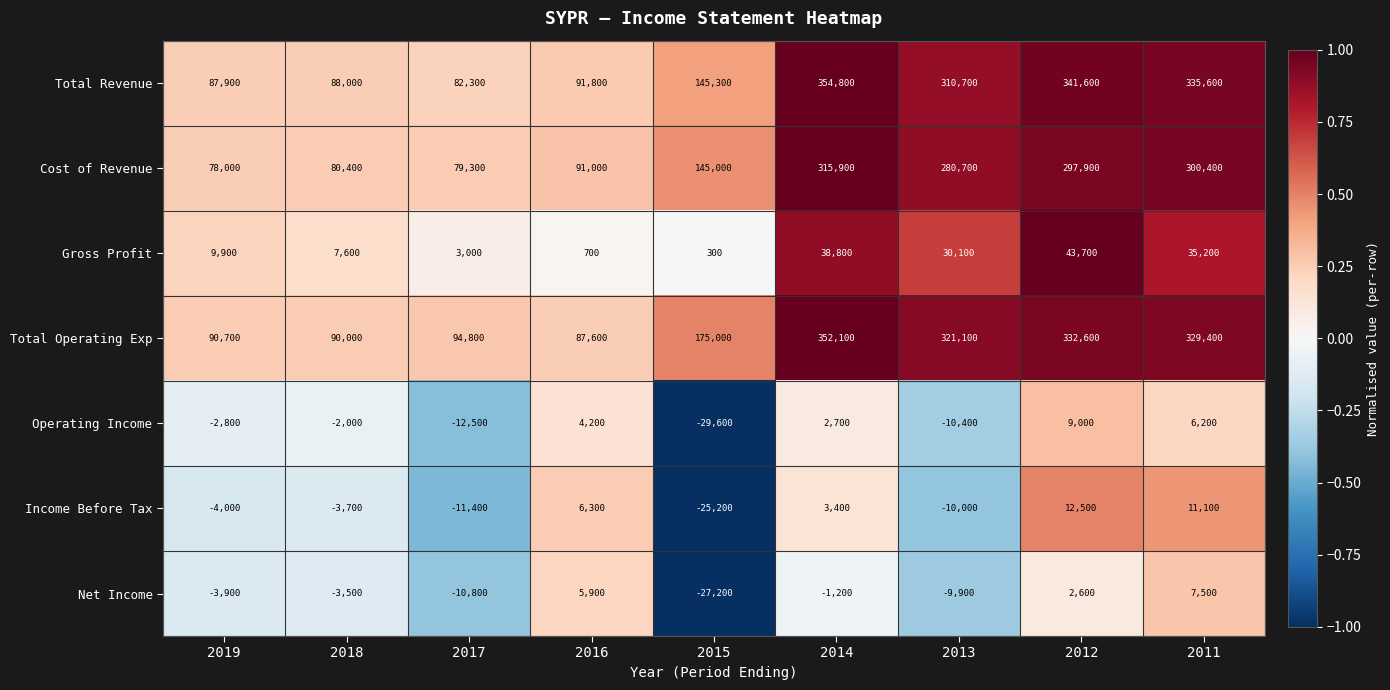

Which series has the largest total across all categories?

Total Operating Exp